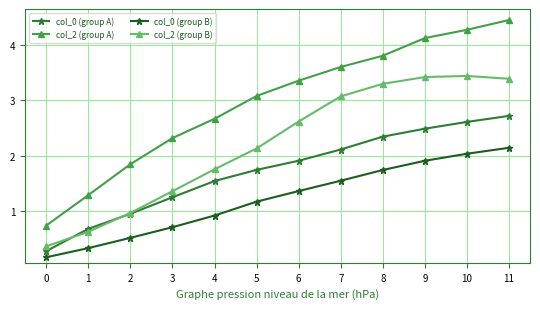

True or false: col_2 (group A) and col_0 (group B) intersect in this chart.

False